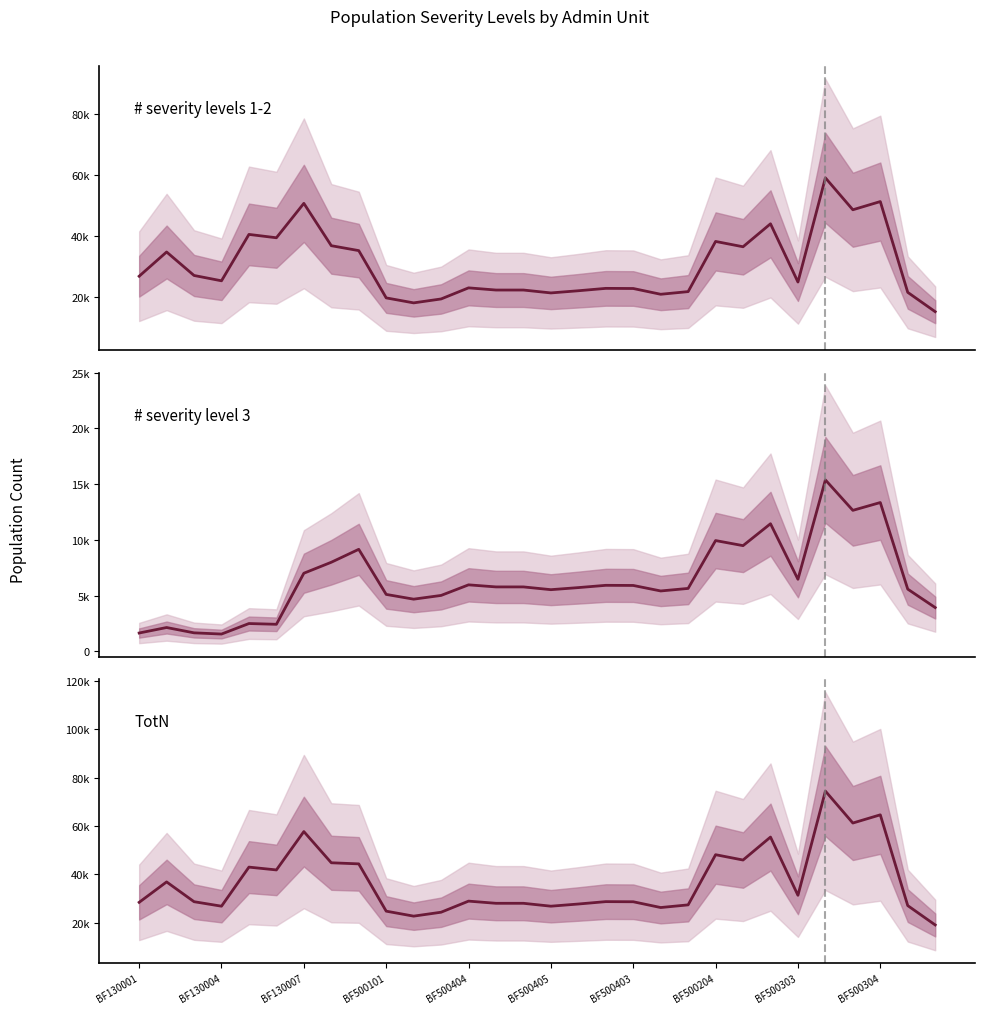

Is it true that # severity level 3 equals 4692.8 at 10?

True